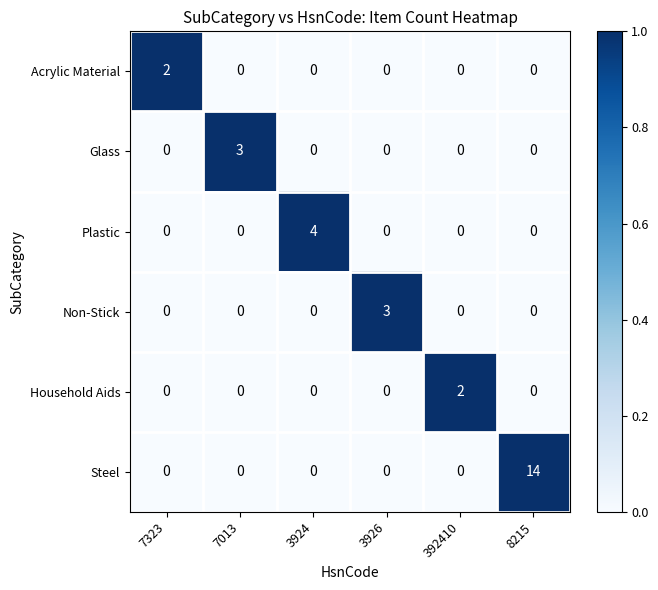

What is the difference between the maximum and second lowest values in the Glass series?

3